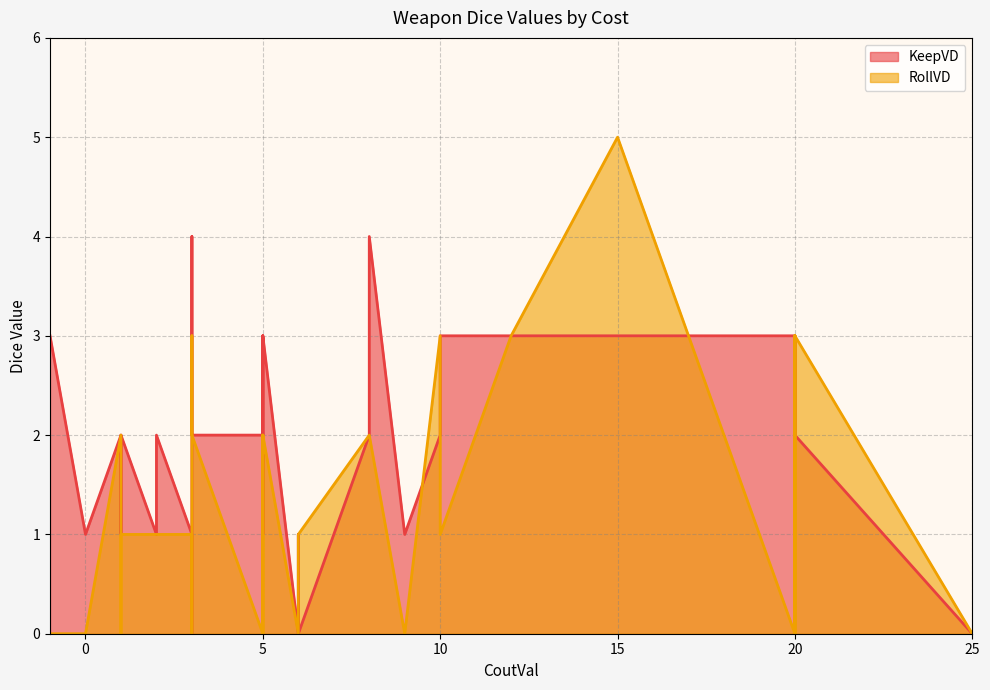

At 8, list the series in order from smallest to largest.

KeepVD, RollVD